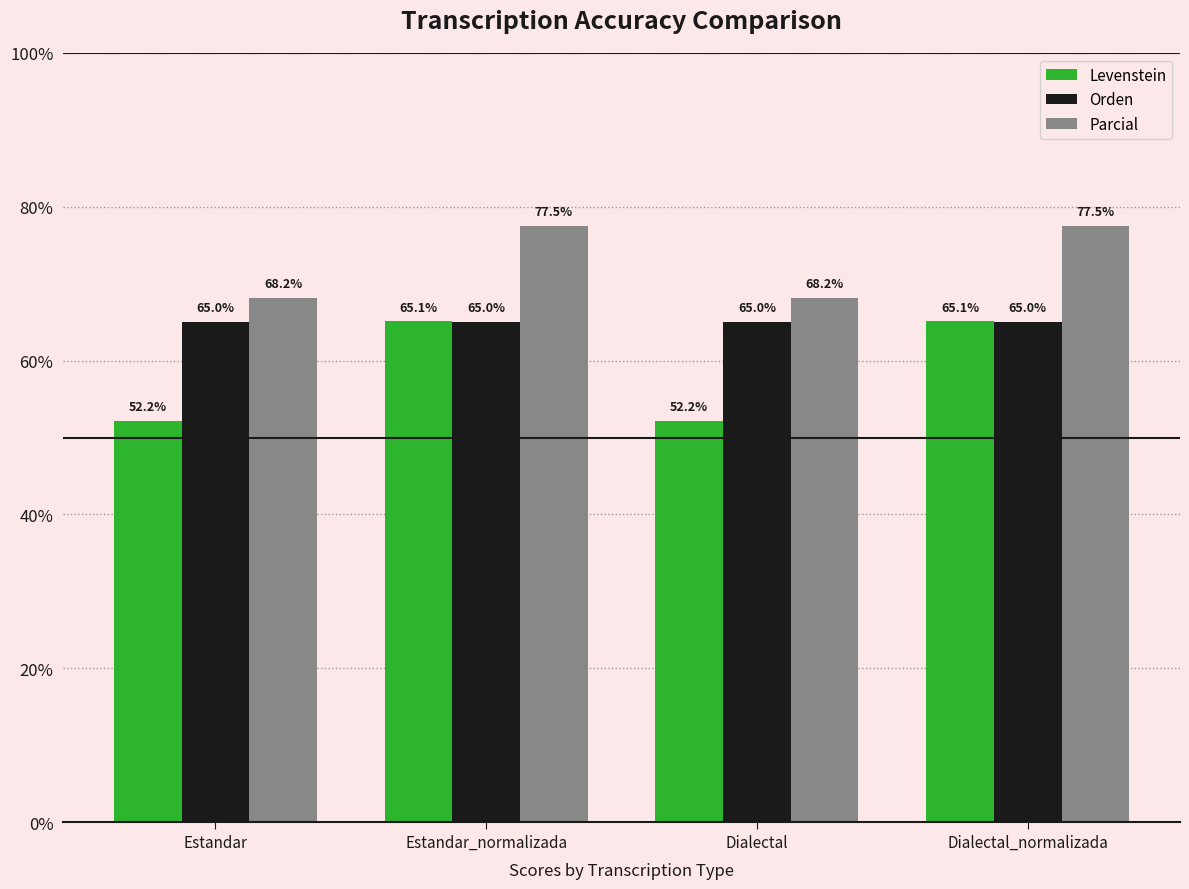

What is the total value across all series at Estandar?

185.4